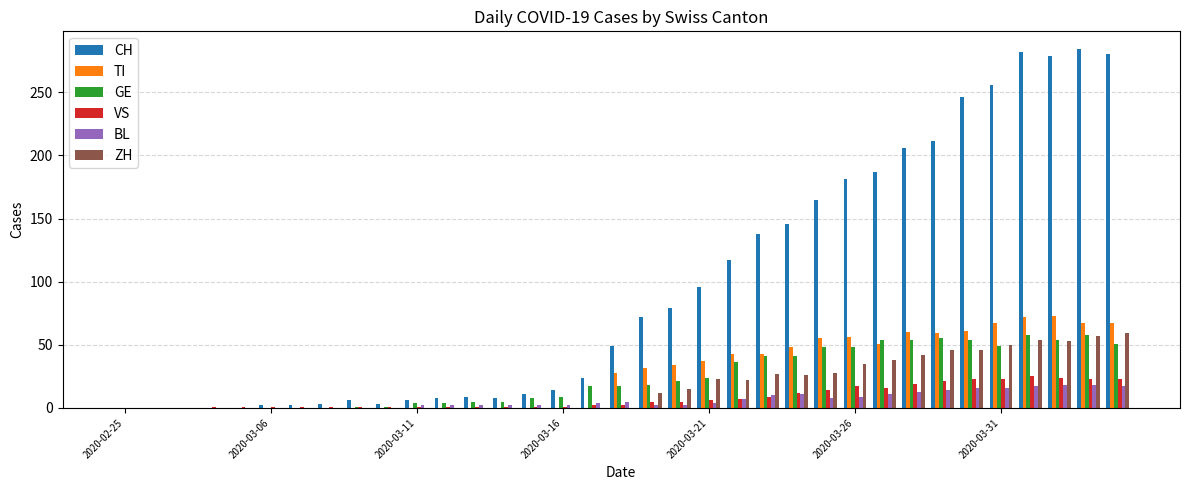

What are all the series names shown in the legend?

CH, TI, GE, VS, BL, ZH